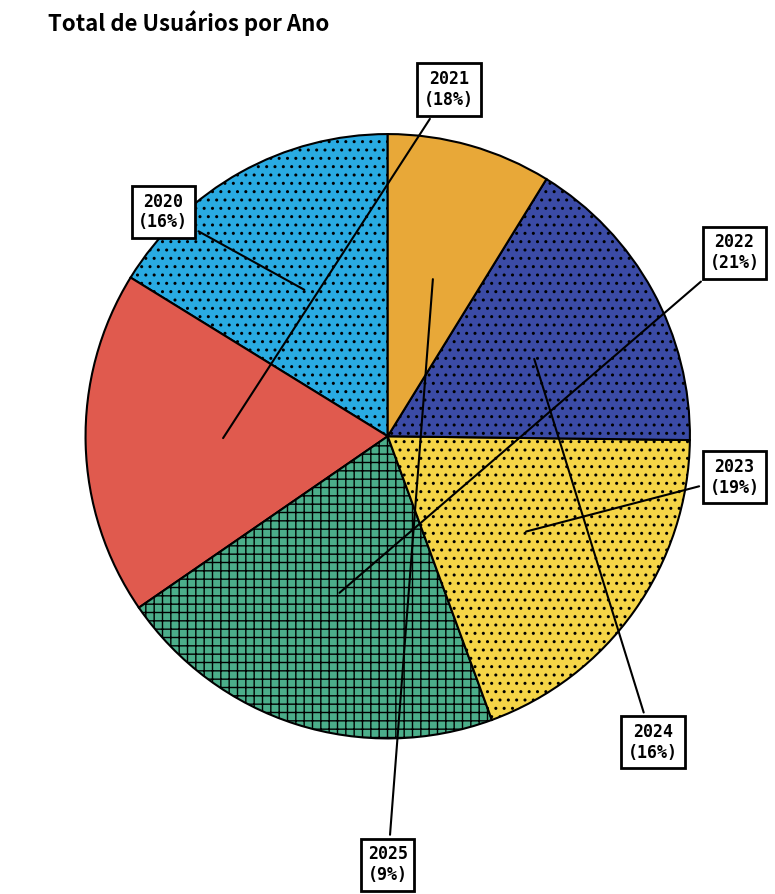

Does any single category account for the majority?

No